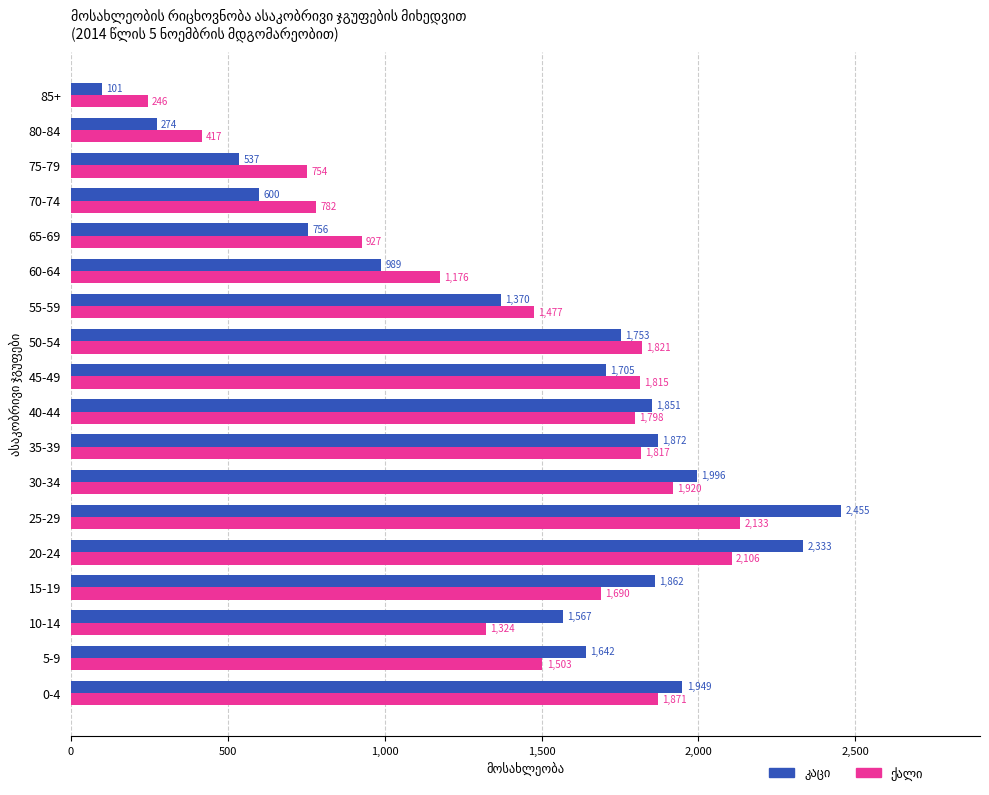

At which category does the chart reach its minimum across all series?

85+